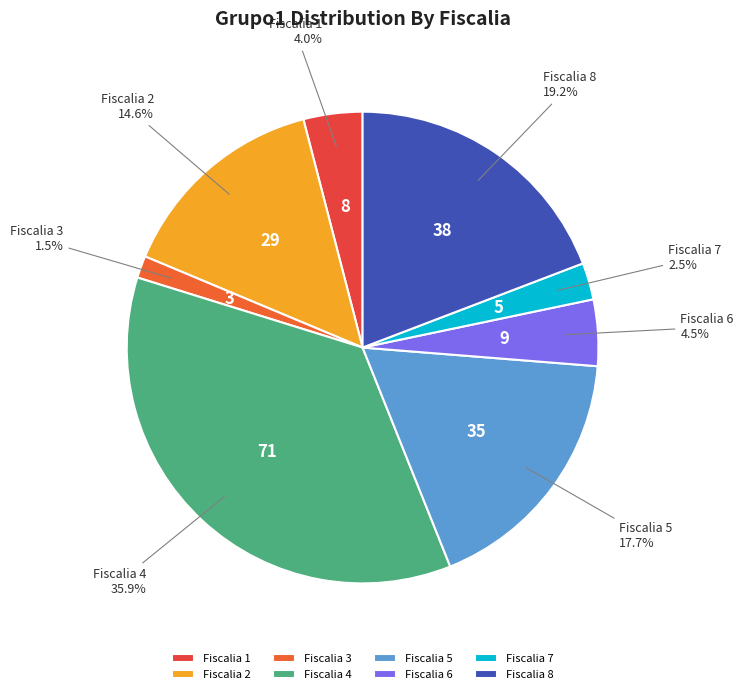

To the nearest percent, what percentage of the pie is Fiscalia 8?

19%